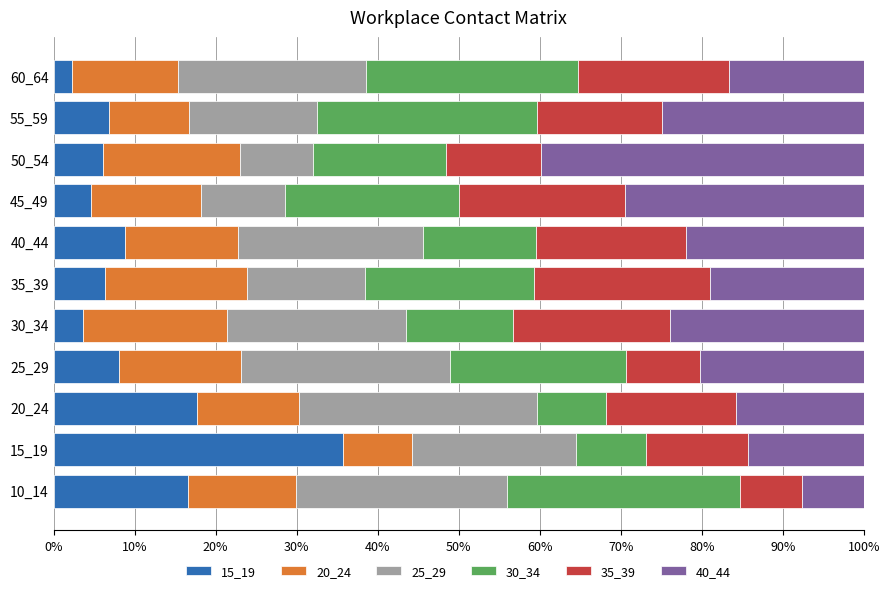

What is the total value across all series at 50_54?

100.0